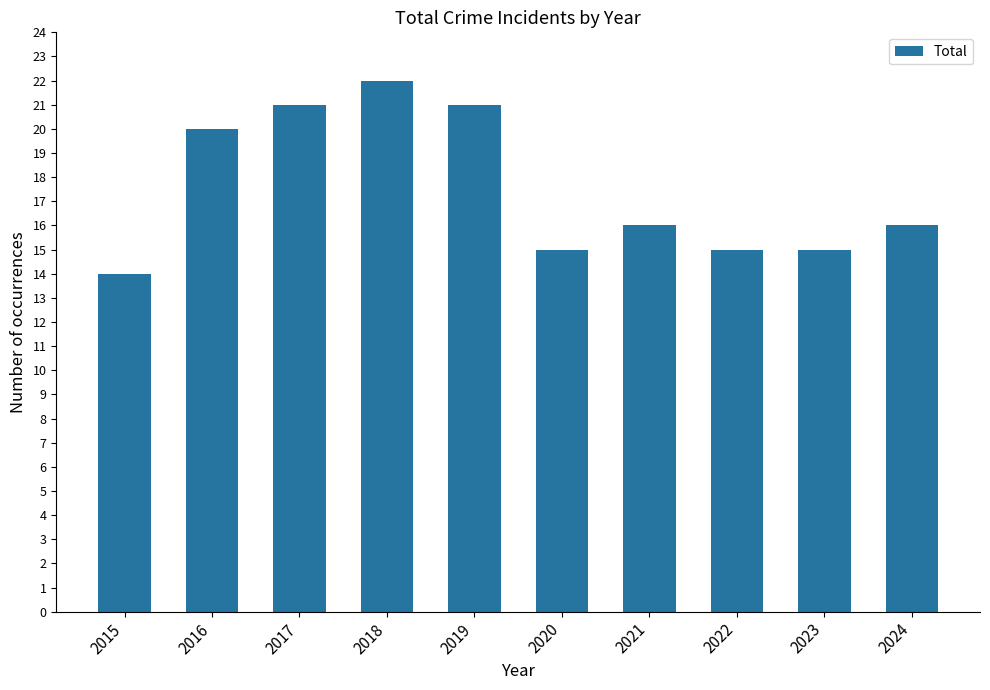

Reading right to left, what are all the values shown in this chart?

2024=16	2023=15	2022=15	2021=16	2020=15	2019=21	2018=22	2017=21	2016=20	2015=14